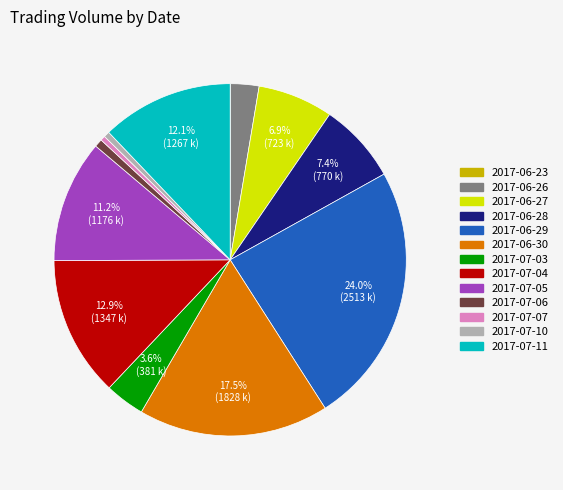

Is there any slice that represents more than half of the pie?

No